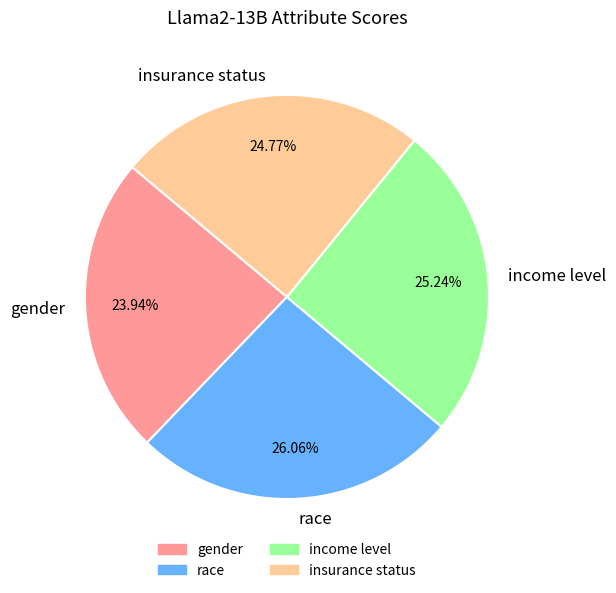

What is the largest slice in the pie chart?

race